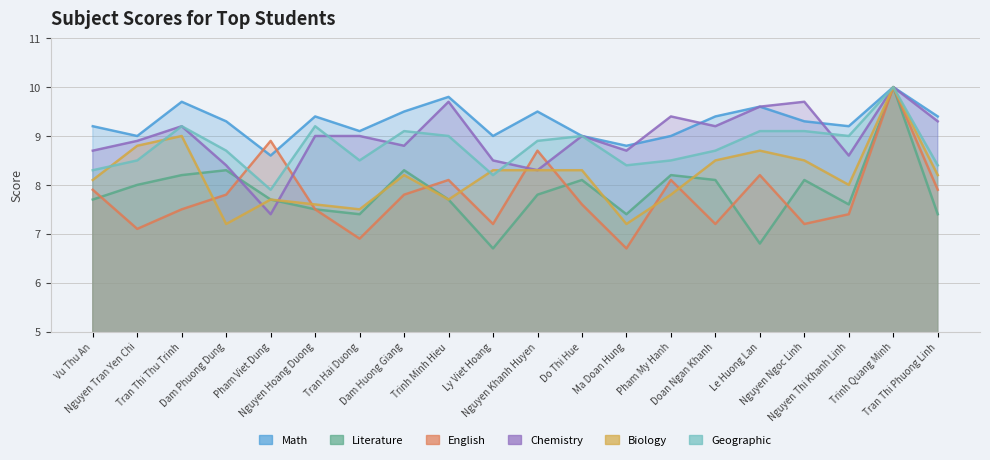

Reading left to right, transcribe all the data shown in this chart.

Math: Vu Thu An=9.2	Nguyen Tran Yen Chi=9.0	Tran Thi Thu Trinh=9.7	Dam Phuong Dung=9.3	Pham Viet Dung=8.6	Nguyen Hoang Duong=9.4	Tran Hai Duong=9.1	Dam Huong Giang=9.5	Trinh Minh Hieu=9.8	Ly Viet Hoang=9.0	Nguyen Khanh Huyen=9.5	Do Thi Hue=9.0	Ma Doan Hung=8.8	Pham My Hanh=9.0	Doan Ngan Khanh=9.4	Le Huong Lan=9.6	Nguyen Ngoc Linh=9.3	Nguyen Thi Khanh Linh=9.2	Trinh Quang Minh=10.0	Tran Thi Phuong Linh=9.4
Literature: Vu Thu An=7.7	Nguyen Tran Yen Chi=8.0	Tran Thi Thu Trinh=8.2	Dam Phuong Dung=8.3	Pham Viet Dung=7.7	Nguyen Hoang Duong=7.5	Tran Hai Duong=7.4	Dam Huong Giang=8.3	Trinh Minh Hieu=7.7	Ly Viet Hoang=6.7	Nguyen Khanh Huyen=7.8	Do Thi Hue=8.1	Ma Doan Hung=7.4	Pham My Hanh=8.2	Doan Ngan Khanh=8.1	Le Huong Lan=6.8	Nguyen Ngoc Linh=8.1	Nguyen Thi Khanh Linh=7.6	Trinh Quang Minh=10.0	Tran Thi Phuong Linh=7.4
English: Vu Thu An=7.9	Nguyen Tran Yen Chi=7.1	Tran Thi Thu Trinh=7.5	Dam Phuong Dung=7.8	Pham Viet Dung=8.9	Nguyen Hoang Duong=7.5	Tran Hai Duong=6.9	Dam Huong Giang=7.8	Trinh Minh Hieu=8.1	Ly Viet Hoang=7.2	Nguyen Khanh Huyen=8.7	Do Thi Hue=7.6	Ma Doan Hung=6.7	Pham My Hanh=8.1	Doan Ngan Khanh=7.2	Le Huong Lan=8.2	Nguyen Ngoc Linh=7.2	Nguyen Thi Khanh Linh=7.4	Trinh Quang Minh=10.0	Tran Thi Phuong Linh=7.9
Chemistry: Vu Thu An=8.7	Nguyen Tran Yen Chi=8.9	Tran Thi Thu Trinh=9.2	Dam Phuong Dung=8.4	Pham Viet Dung=7.4	Nguyen Hoang Duong=9.0	Tran Hai Duong=9.0	Dam Huong Giang=8.8	Trinh Minh Hieu=9.7	Ly Viet Hoang=8.5	Nguyen Khanh Huyen=8.3	Do Thi Hue=9.0	Ma Doan Hung=8.7	Pham My Hanh=9.4	Doan Ngan Khanh=9.2	Le Huong Lan=9.6	Nguyen Ngoc Linh=9.7	Nguyen Thi Khanh Linh=8.6	Trinh Quang Minh=10.0	Tran Thi Phuong Linh=9.3
Biology: Vu Thu An=8.1	Nguyen Tran Yen Chi=8.8	Tran Thi Thu Trinh=9.0	Dam Phuong Dung=7.2	Pham Viet Dung=7.7	Nguyen Hoang Duong=7.6	Tran Hai Duong=7.5	Dam Huong Giang=8.2	Trinh Minh Hieu=7.7	Ly Viet Hoang=8.3	Nguyen Khanh Huyen=8.3	Do Thi Hue=8.3	Ma Doan Hung=7.2	Pham My Hanh=7.8	Doan Ngan Khanh=8.5	Le Huong Lan=8.7	Nguyen Ngoc Linh=8.5	Nguyen Thi Khanh Linh=8.0	Trinh Quang Minh=10.0	Tran Thi Phuong Linh=8.2
Geographic: Vu Thu An=8.3	Nguyen Tran Yen Chi=8.5	Tran Thi Thu Trinh=9.2	Dam Phuong Dung=8.7	Pham Viet Dung=7.9	Nguyen Hoang Duong=9.2	Tran Hai Duong=8.5	Dam Huong Giang=9.1	Trinh Minh Hieu=9.0	Ly Viet Hoang=8.2	Nguyen Khanh Huyen=8.9	Do Thi Hue=9.0	Ma Doan Hung=8.4	Pham My Hanh=8.5	Doan Ngan Khanh=8.7	Le Huong Lan=9.1	Nguyen Ngoc Linh=9.1	Nguyen Thi Khanh Linh=9.0	Trinh Quang Minh=10.0	Tran Thi Phuong Linh=8.4